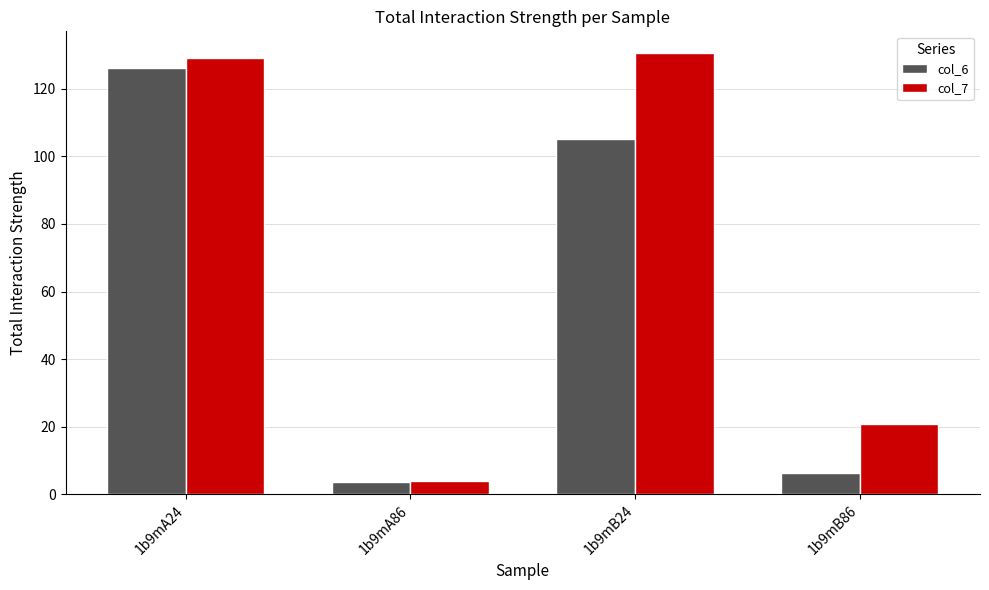

Which category has the highest value across all series?

1b9mB24